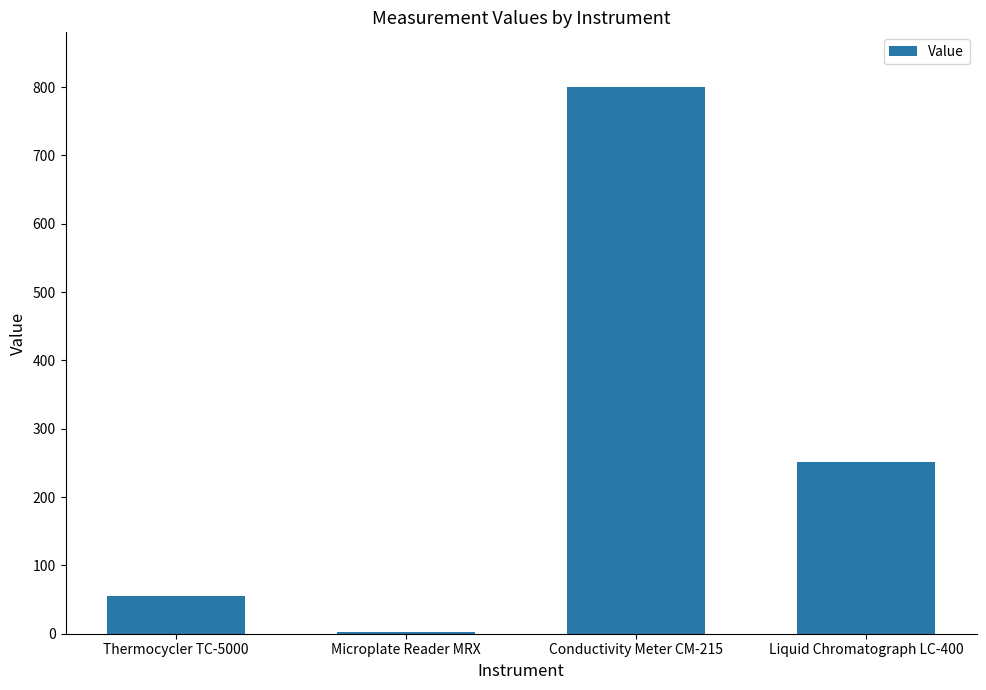

How many categories are shown in the chart?

4